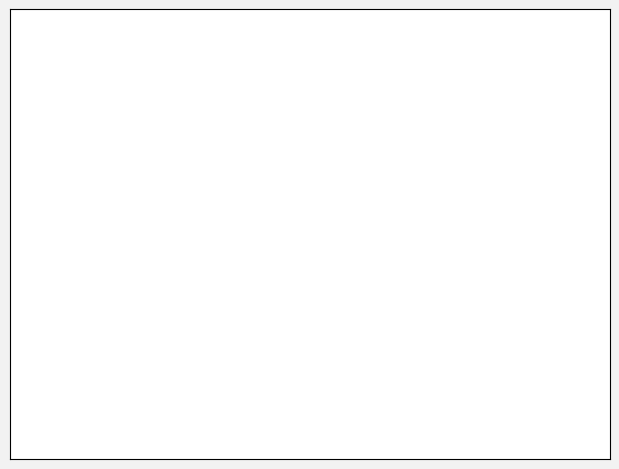

Do Expenses and Sales together represent more than half of the pie?

Yes